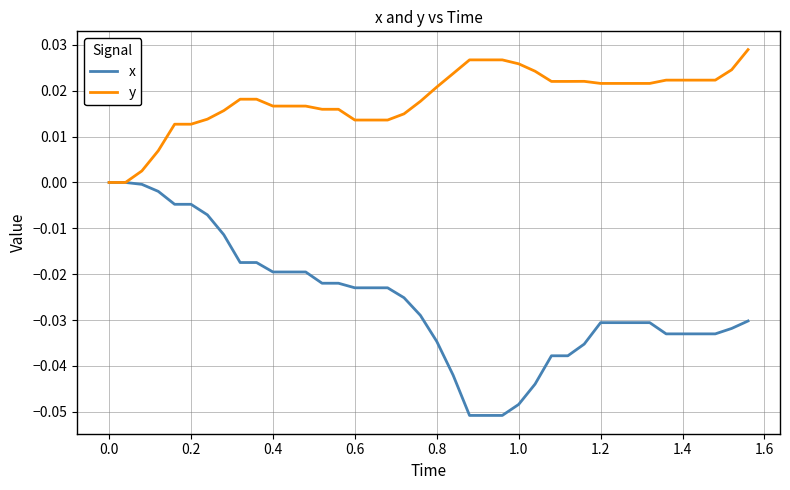

Which series has the widest spread of values?

x